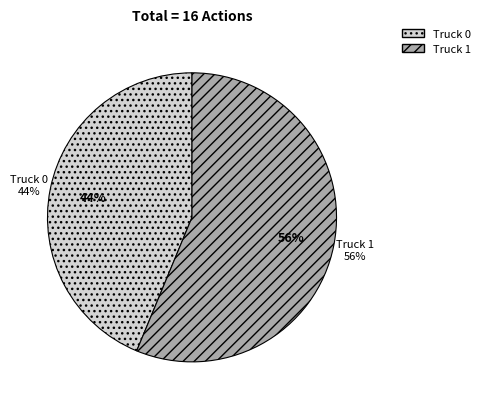

Is the sum of Truck 0 and Truck 1 greater than half?

Yes